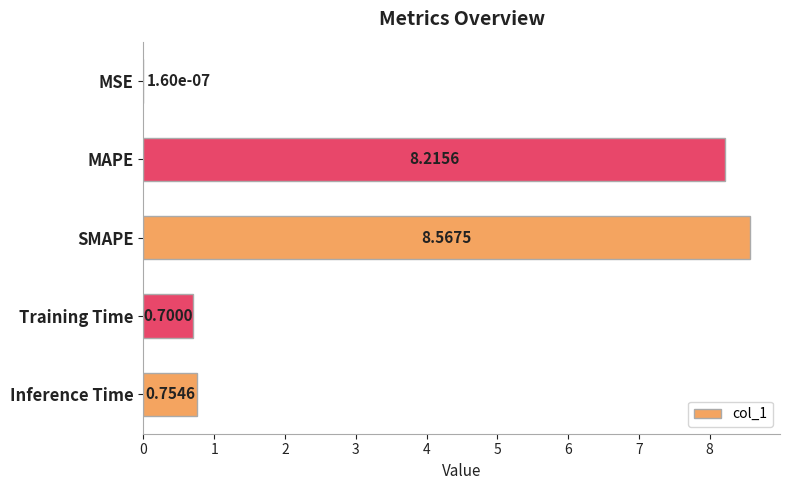

What is the greatest value displayed?

8.6